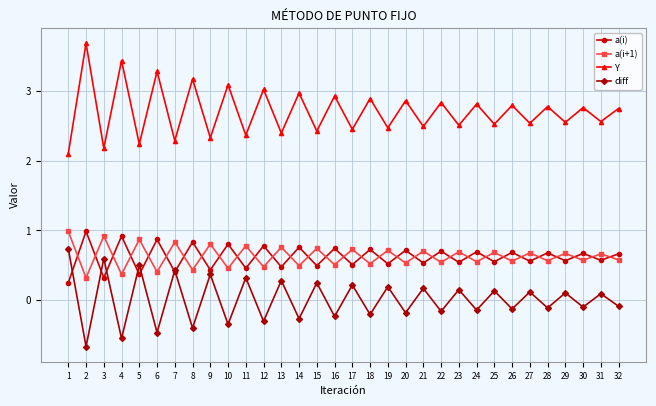

How many interior local valleys does the a(i) series have?

15